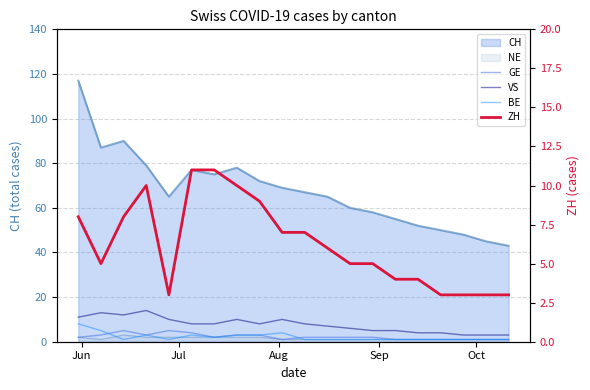

True or false: ZH has more than 1 points higher than both neighbors.

False